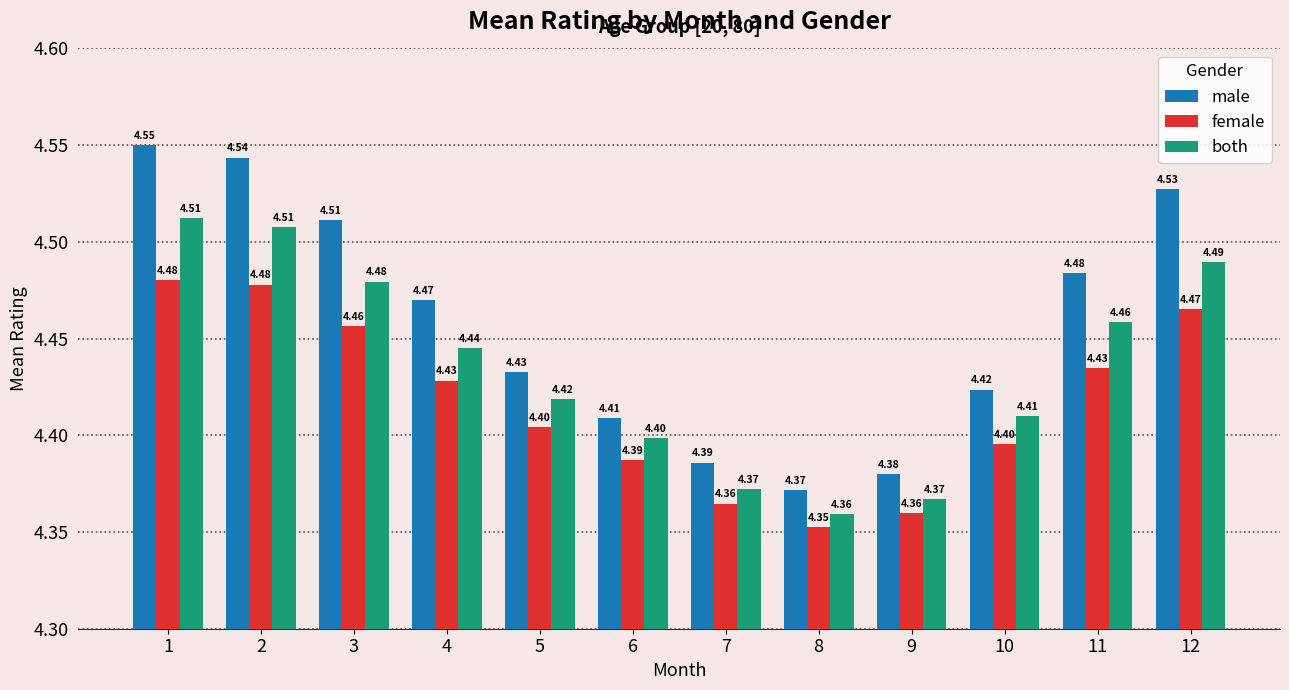

Which series has the largest total across all categories?

male